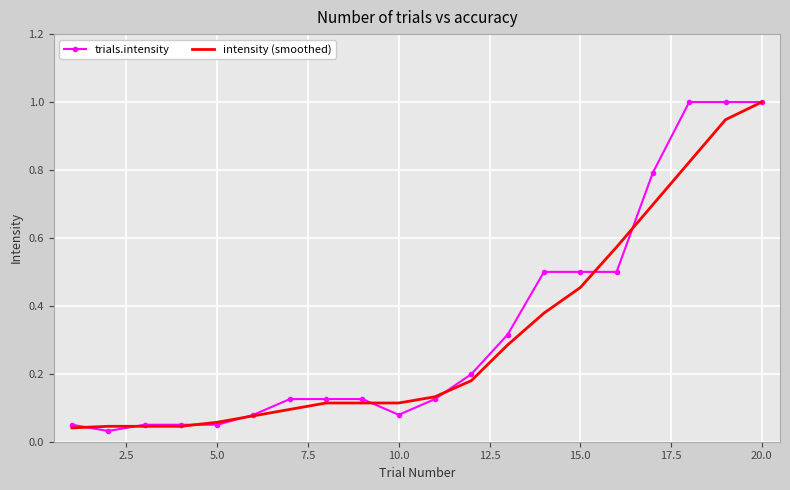

What is the maximum value shown in the chart?

1.0